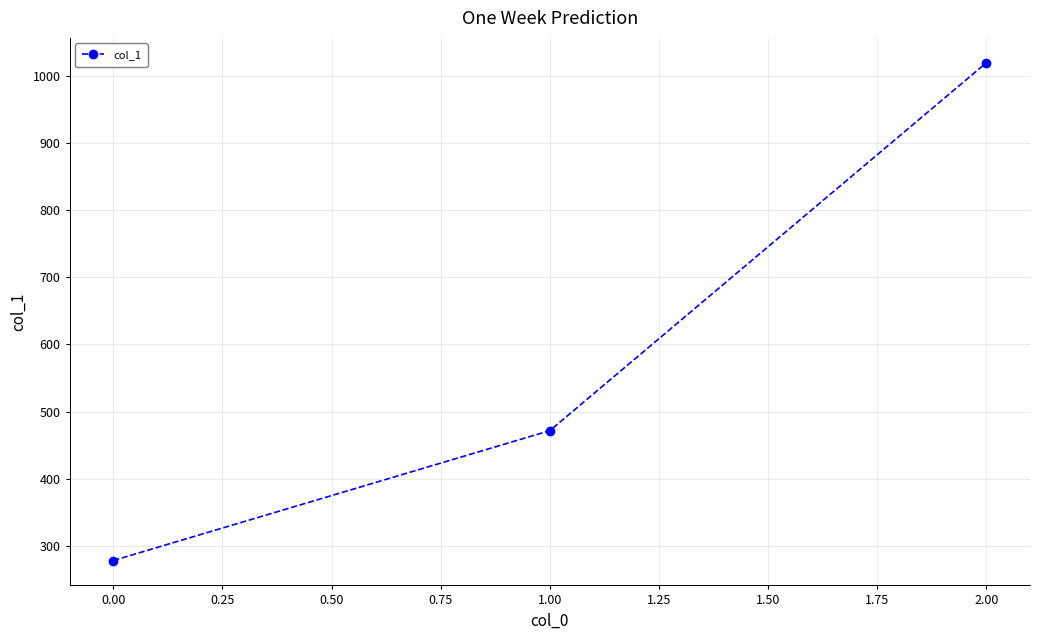

Rank the categories by value from lowest to highest.

0.00, 1.00, 2.00